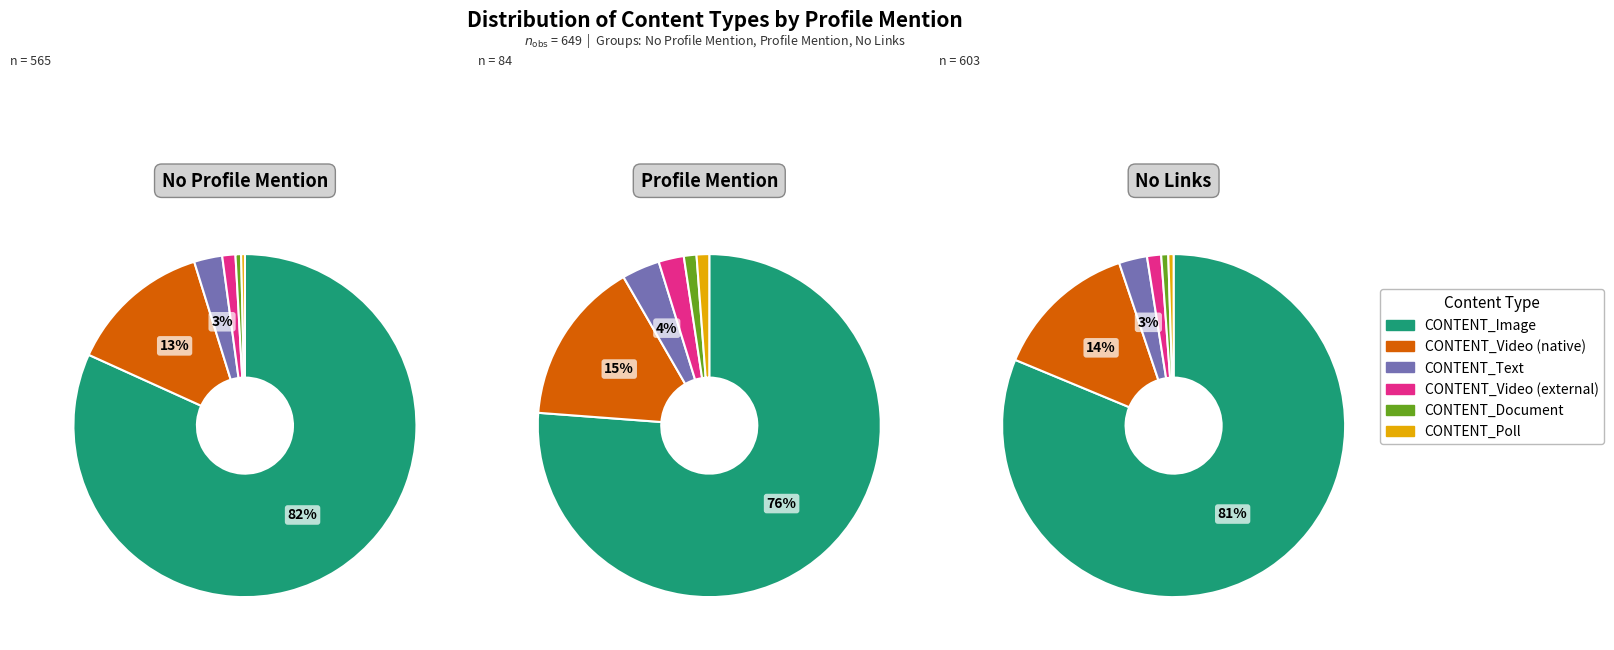

To the nearest percent, what portion does CONTENT_Document represent?

1%